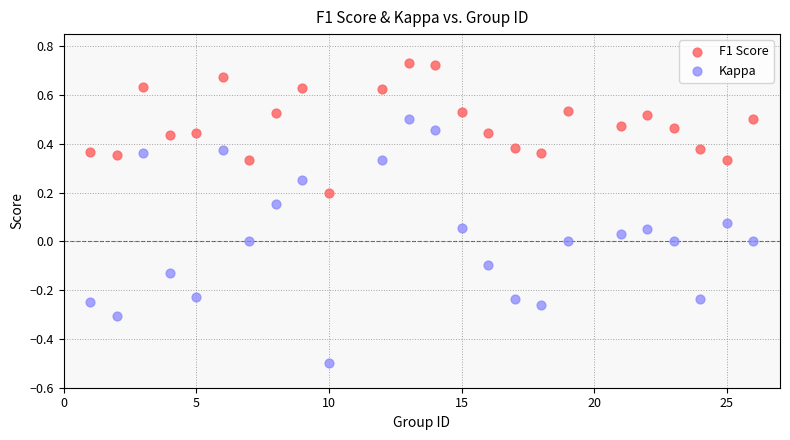

Which series contains the highest Y value?

F1 Score